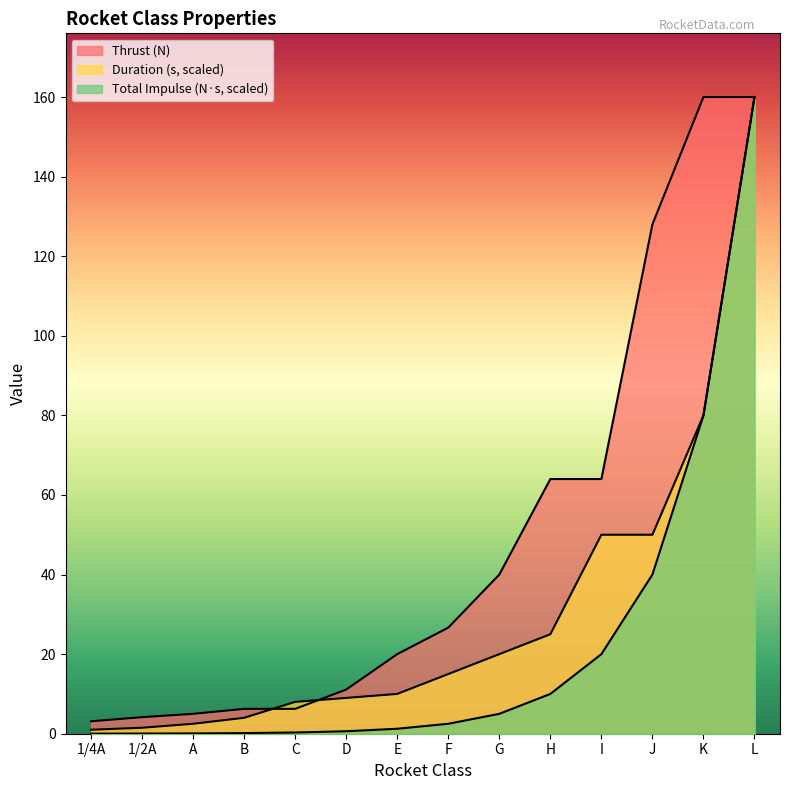

At how many categories does at least one series exceed 9?

9